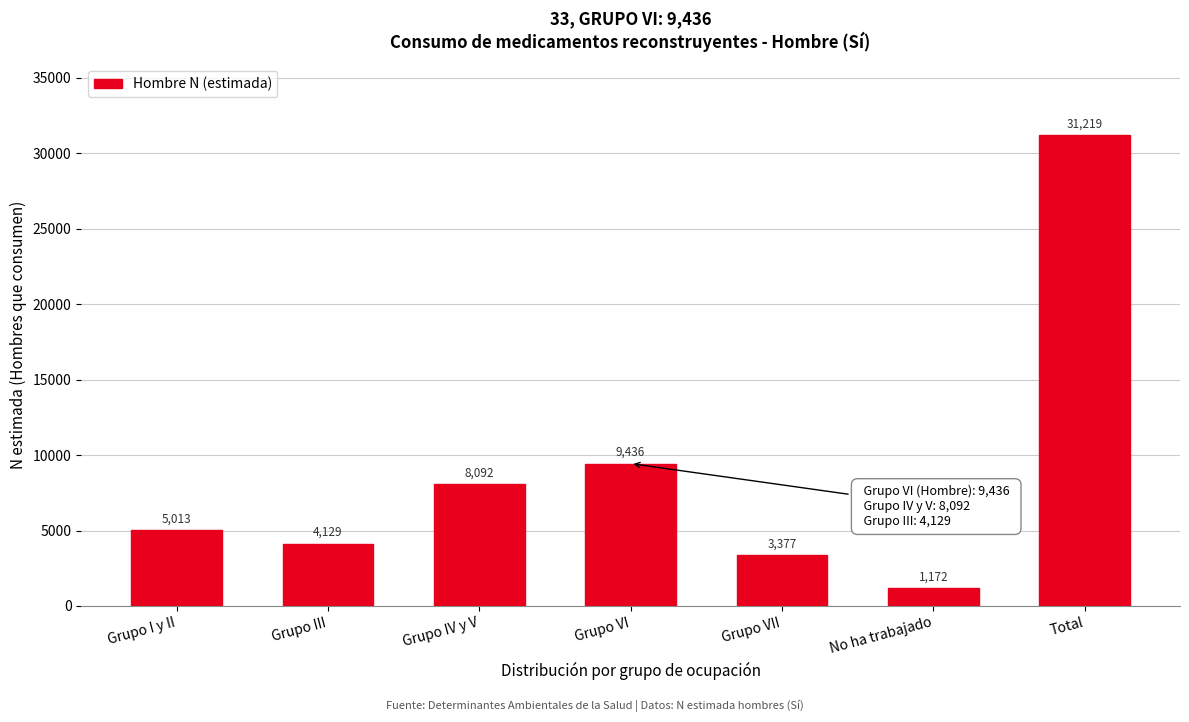

Reading left to right, transcribe all the data shown in this chart.

5013	4129	8092	9436	3377	1172	31219